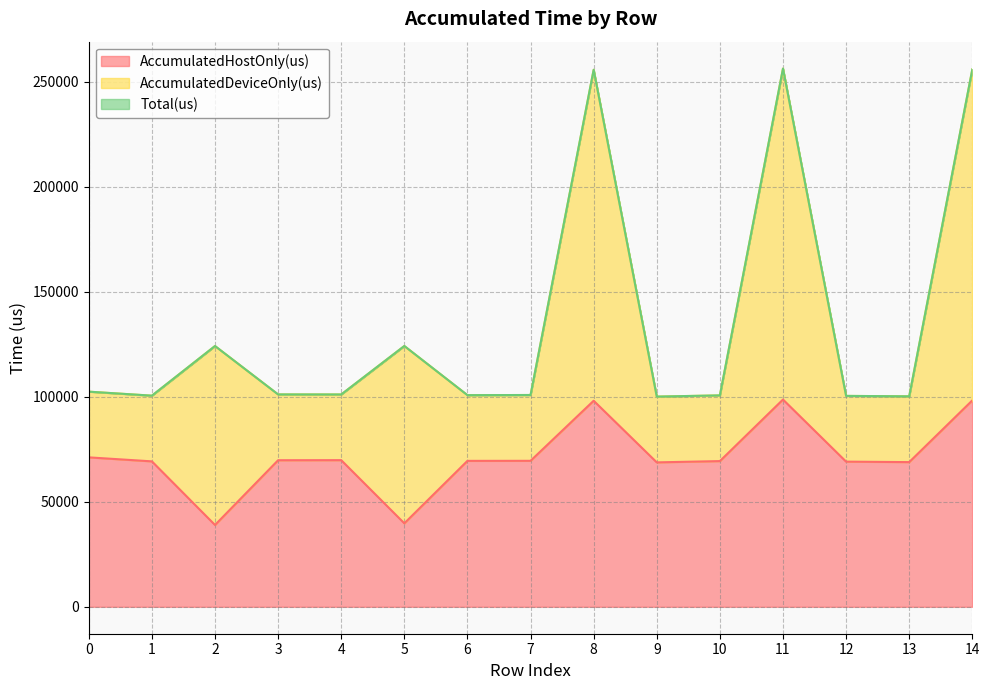

What is the difference between the maximum and minimum values in the AccumulatedHostOnly(us) series?

59714.1